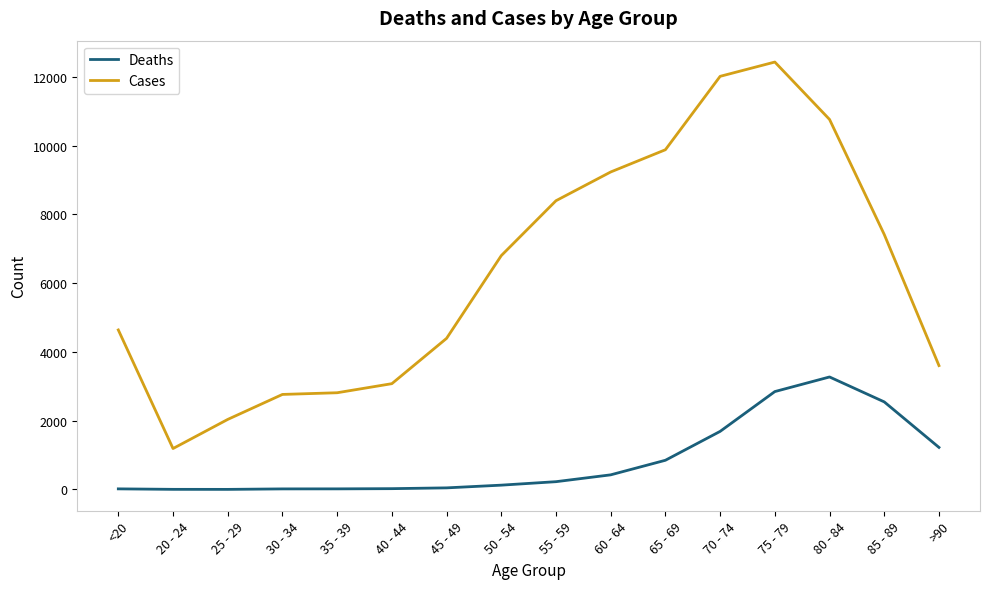

What is the difference between the maximum and minimum values in the Cases series?

11243